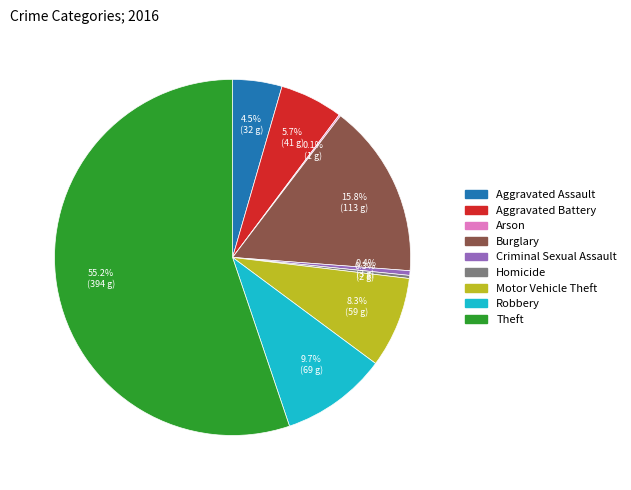

What is the majority slice?

Theft